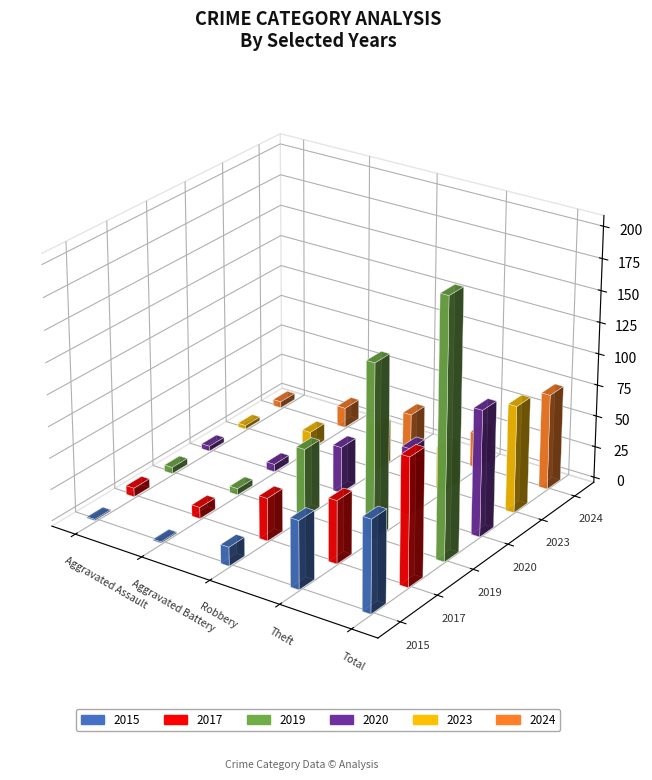

Is the value of 2024 at Theft greater than the value of 2020 at Robbery?

No